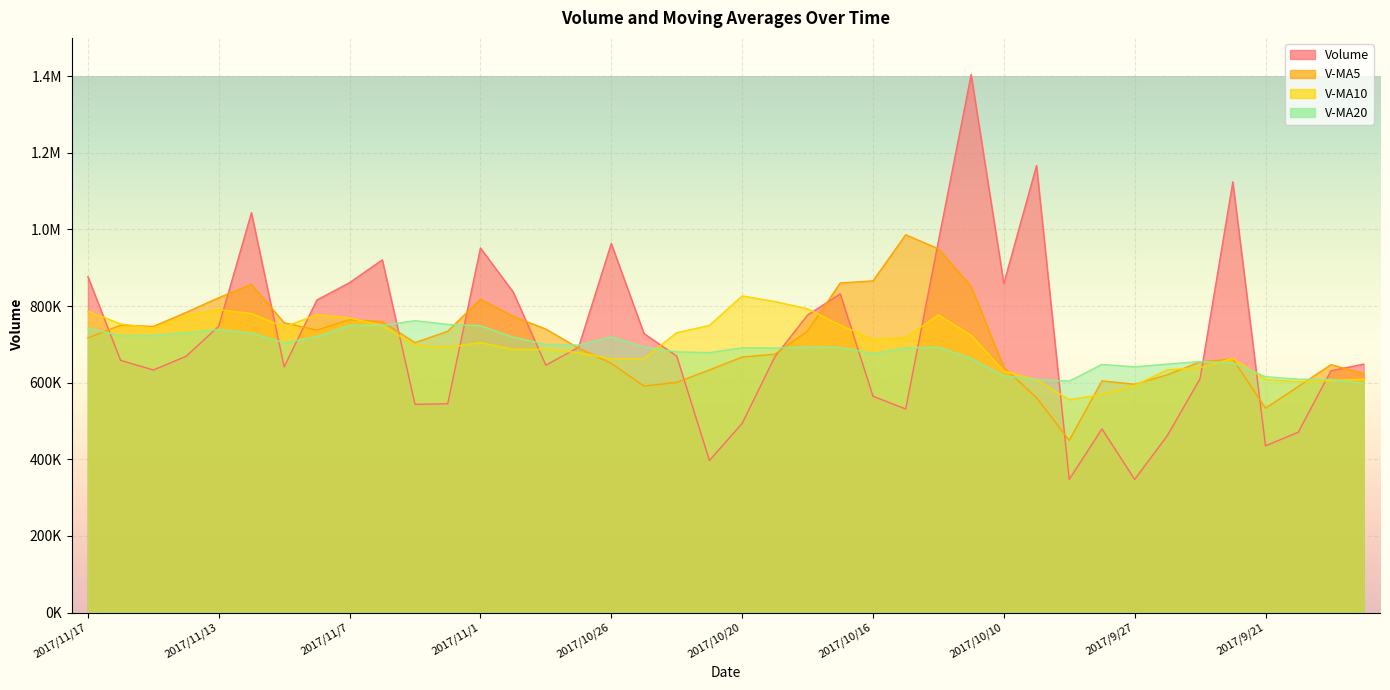

At which label does volume reach its peak?

2017/10/11